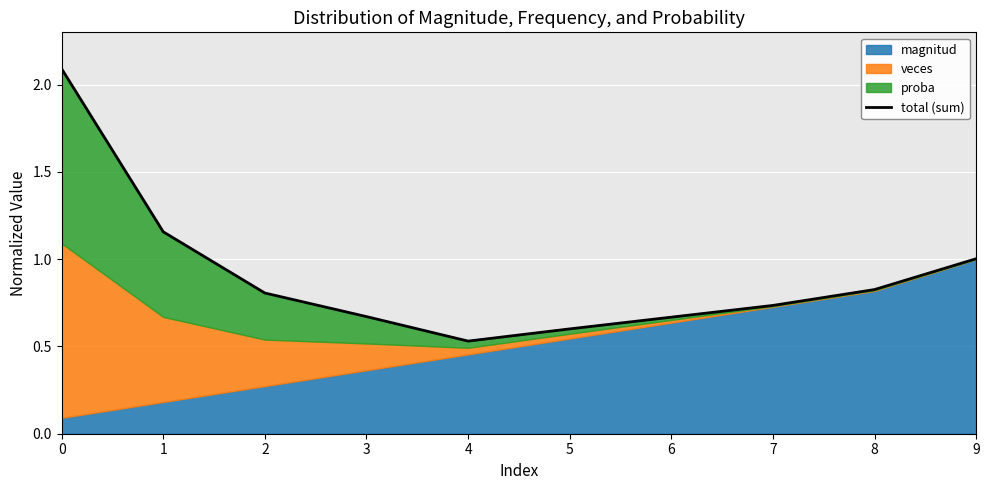

Reading left to right, what are all the values shown in this chart?

0=2.1	1=1.2	2=0.8	3=0.7	4=0.5	5=0.6	6=0.7	7=0.7	8=0.8	9=1.0